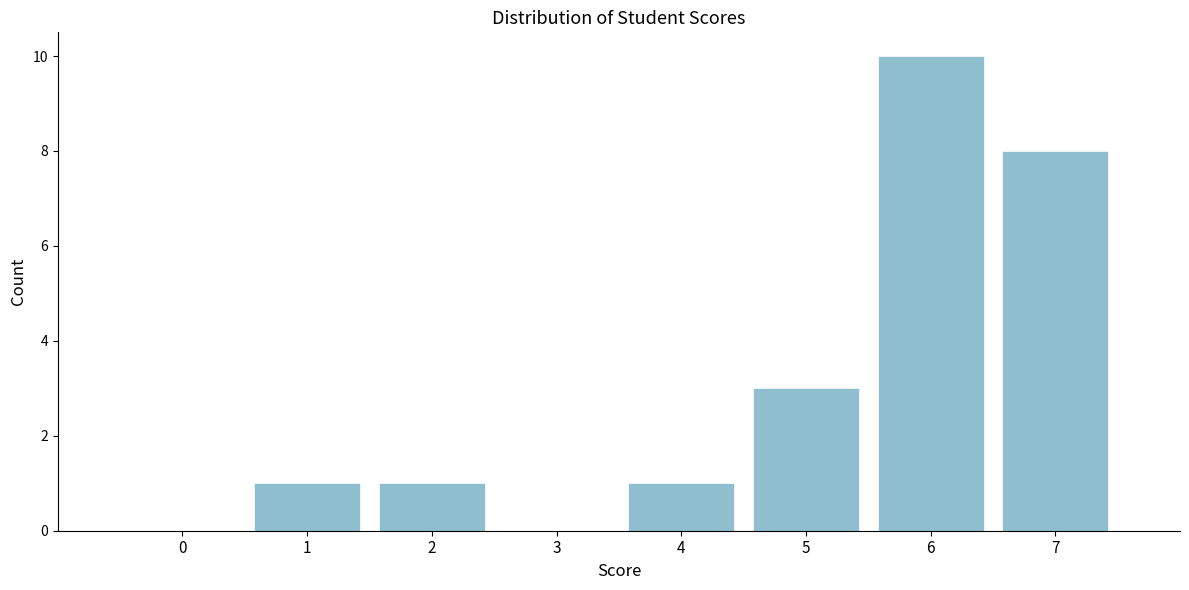

Reading right to left, transcribe all the data shown in this chart.

7=8	6=10	5=3	4=1	3=0	2=1	1=1	0=0